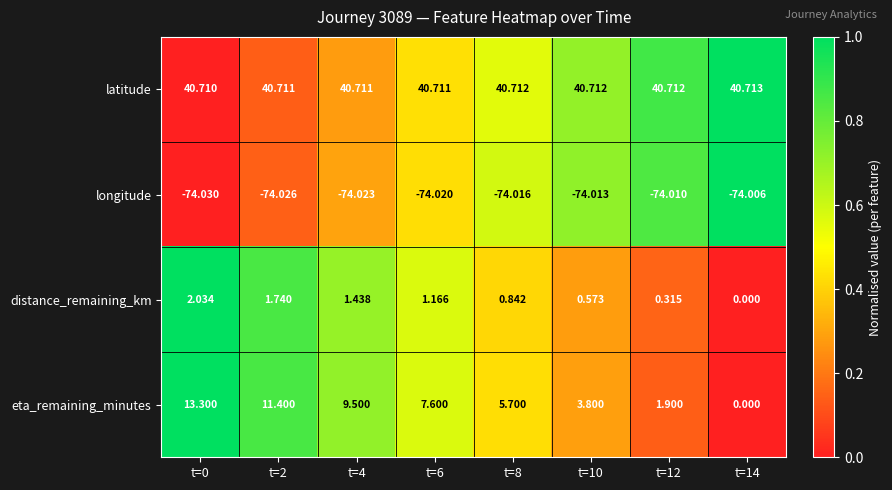

Between t=6 and t=14, which series saw the biggest shift?

eta_remaining_minutes